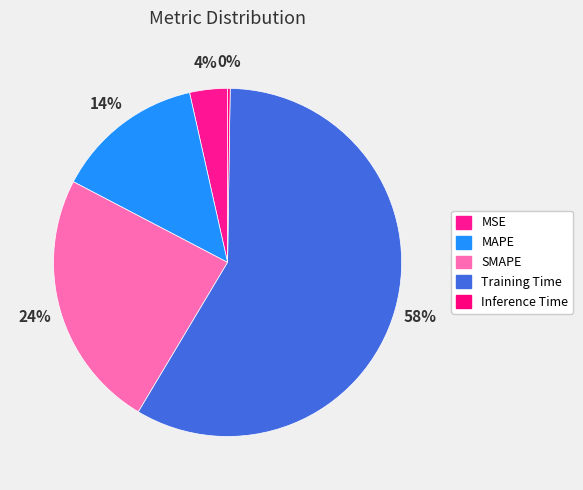

What is the largest slice in the pie chart?

Training Time